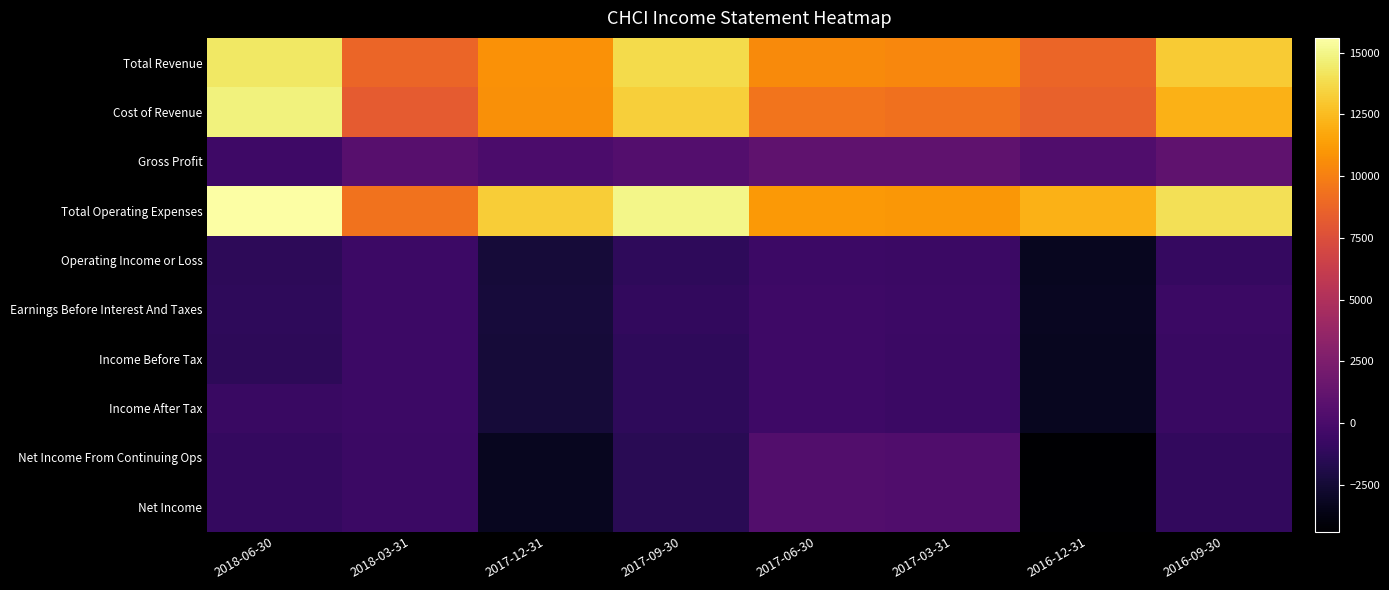

Reading left to right, transcribe all the data shown in this chart.

Total Revenue: 2018-06-30=14300	2018-03-31=8800	2017-12-31=10800	2017-09-30=13800	2017-06-30=10500	2017-03-31=10300	2016-12-31=8800	2016-09-30=13100
Cost of Revenue: 2018-06-30=14800	2018-03-31=8200	2017-12-31=10700	2017-09-30=13300	2017-06-30=9500	2017-03-31=9300	2016-12-31=8500	2016-09-30=12100
Gross Profit: 2018-06-30=-500	2018-03-31=600	2017-12-31=100	2017-09-30=500	2017-06-30=1000	2017-03-31=1000	2016-12-31=300	2016-09-30=1000
Total Operating Expenses: 2018-06-30=15600	2018-03-31=9400	2017-12-31=13200	2017-09-30=15000	2017-06-30=11100	2017-03-31=11000	2016-12-31=12100	2016-09-30=14000
Operating Income or Loss: 2018-06-30=-1300	2018-03-31=-600	2017-12-31=-2400	2017-09-30=-1200	2017-06-30=-600	2017-03-31=-700	2016-12-31=-3300	2016-09-30=-900
Earnings Before Interest And Taxes: 2018-06-30=-1200	2018-03-31=-600	2017-12-31=-2300	2017-09-30=-1100	2017-06-30=-500	2017-03-31=-600	2016-12-31=-3200	2016-09-30=-700
Income Before Tax: 2018-06-30=-1300	2018-03-31=-600	2017-12-31=-2400	2017-09-30=-1200	2017-06-30=-500	2017-03-31=-700	2016-12-31=-3300	2016-09-30=-800
Income After Tax: 2018-06-30=-800	2018-03-31=-600	2017-12-31=-2400	2017-09-30=-1200	2017-06-30=-500	2017-03-31=-700	2016-12-31=-3300	2016-09-30=-800
Net Income From Continuing Ops: 2018-06-30=-1000	2018-03-31=-700	2017-12-31=-3300	2017-09-30=-1500	2017-06-30=400	2017-03-31=300	2016-12-31=-4400	2016-09-30=-1100
Net Income: 2018-06-30=-1000	2018-03-31=-700	2017-12-31=-3300	2017-09-30=-1500	2017-06-30=400	2017-03-31=300	2016-12-31=-4400	2016-09-30=-1100